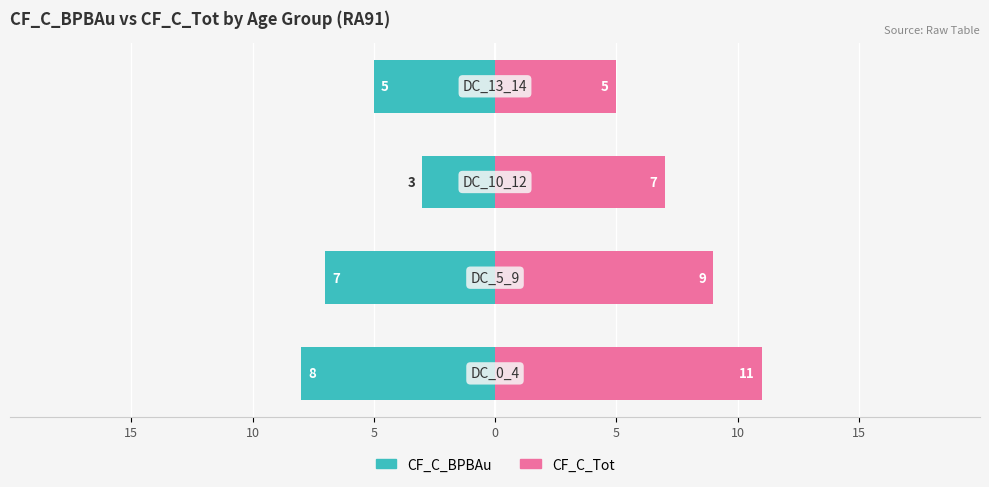

Reading left to right, transcribe all the data shown in this chart.

CF_C_BPBAu: -8	-7	-3	-5
CF_C_Tot: 11	9	7	5